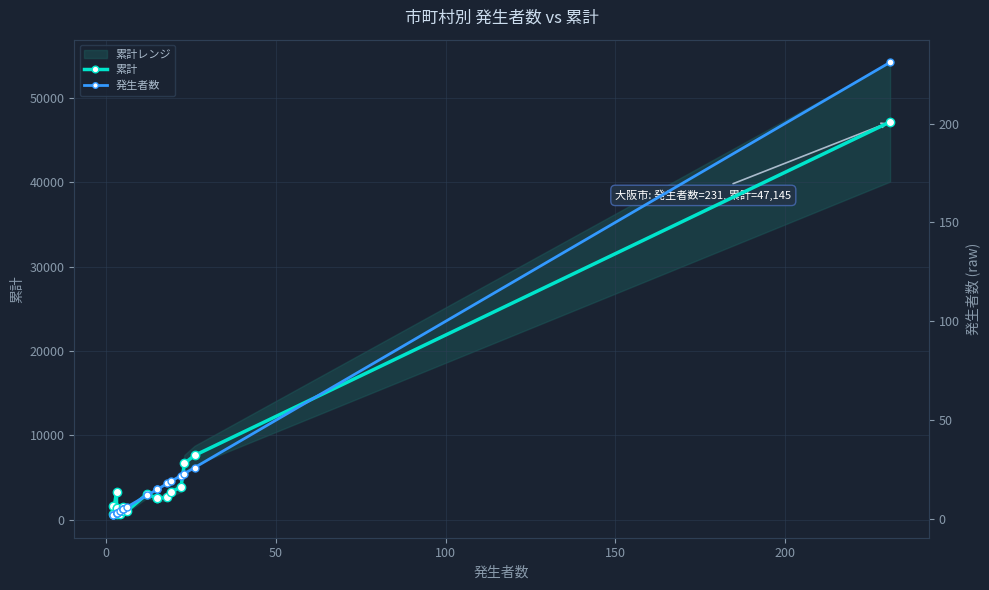

True or false: 累計 and 発生者数 intersect in this chart.

False